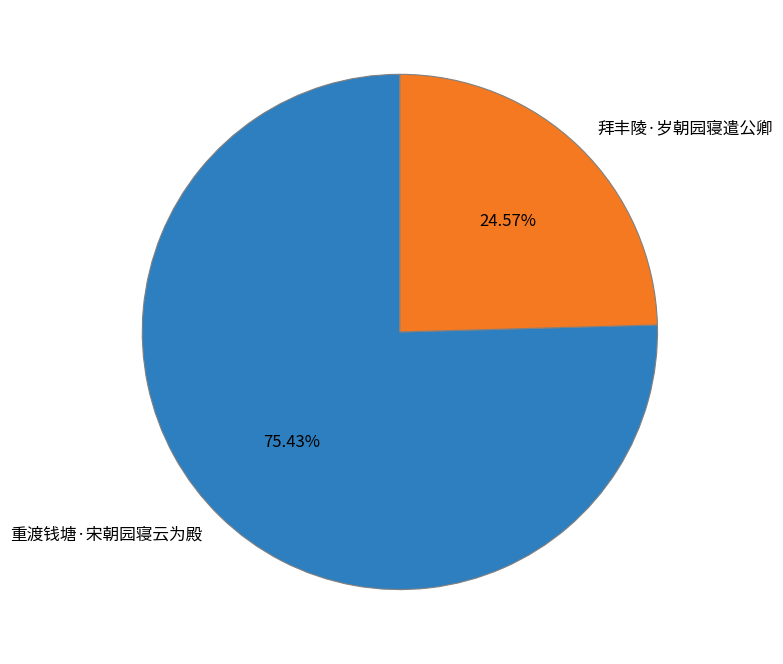

What is the total percentage of 拜丰陵·岁朝园寝遣公卿 and 重渡钱塘·宋朝园寝云为殿?

100.0%